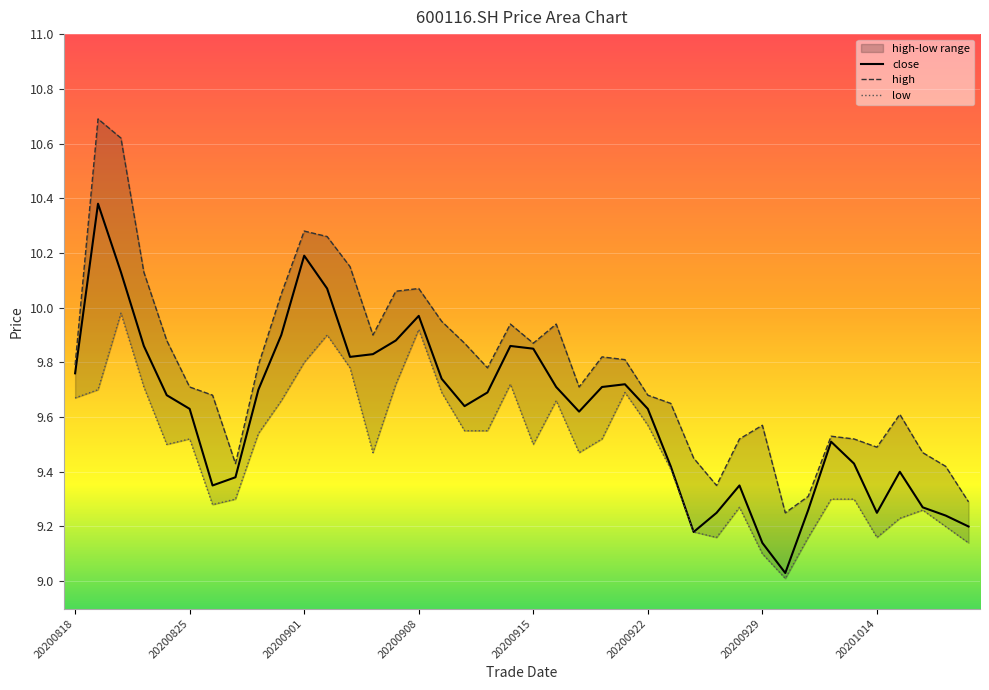

What value does the low series have at 20200821?

9.7